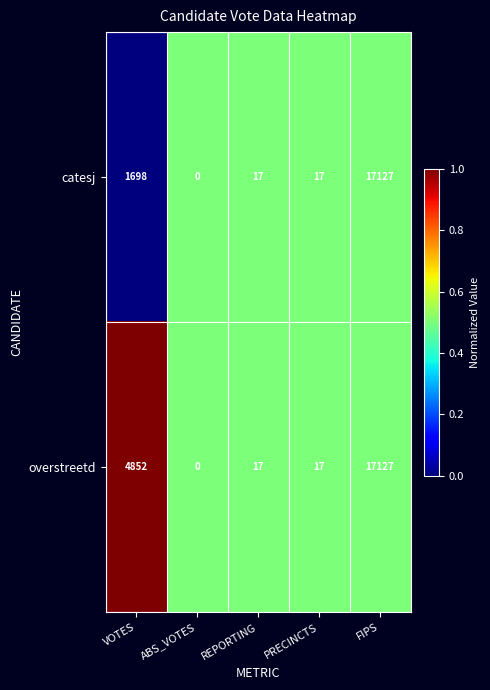

How many data points does each series have?

5